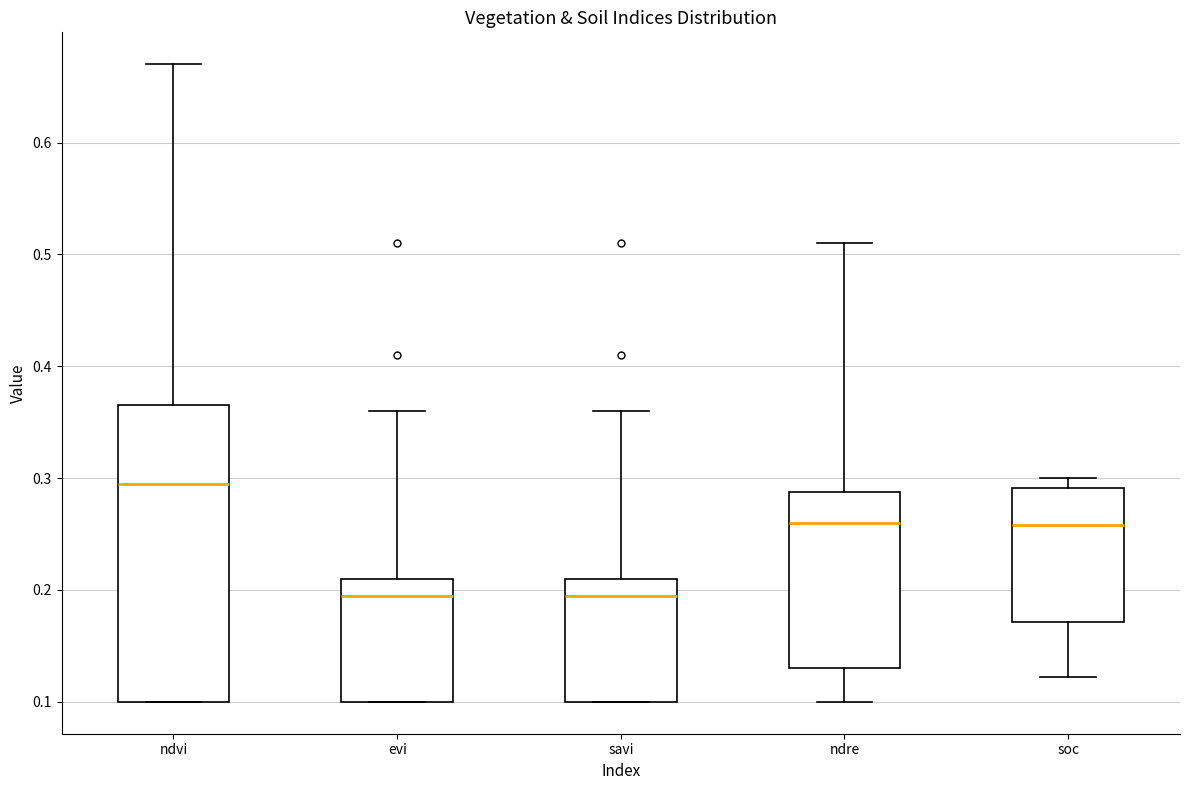

Which box is the tallest, from its lower edge to its upper edge?

ndvi